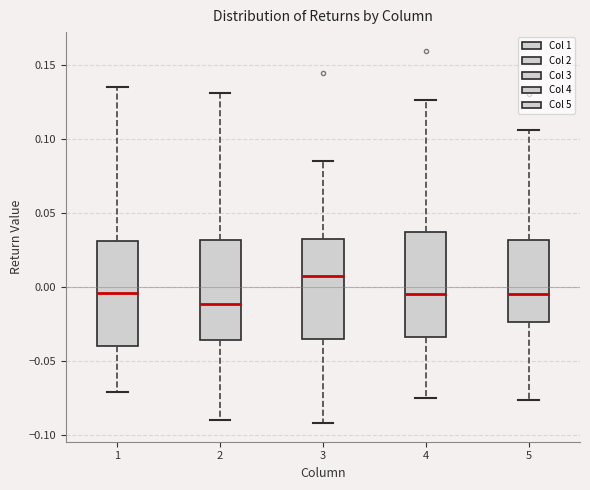

Reading left to right, read every box against the y-axis: the position of its median line, the range the box covers, and the ends of its whiskers. The values are not printed on the chart, so give them approximately, as read against the axis.

1: median -0.005, box -0.040 to 0.030, whiskers -0.070 to 0.135
2: median -0.010, box -0.035 to 0.030, whiskers -0.090 to 0.130
3: median 0.010, box -0.035 to 0.035, whiskers -0.090 to 0.085
4: median -0.005, box -0.035 to 0.035, whiskers -0.075 to 0.125
5: median -0.005, box -0.025 to 0.030, whiskers -0.075 to 0.105